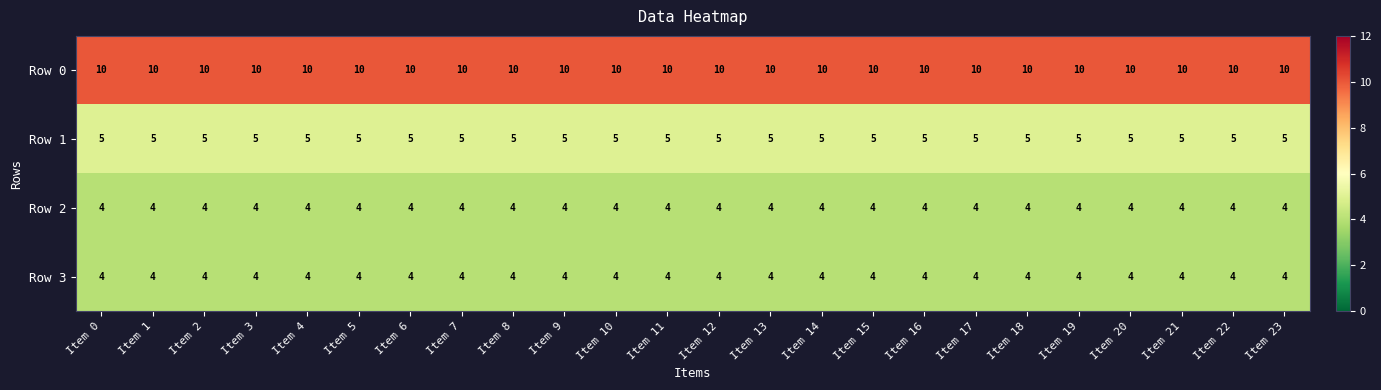

What is the greatest value displayed?

10